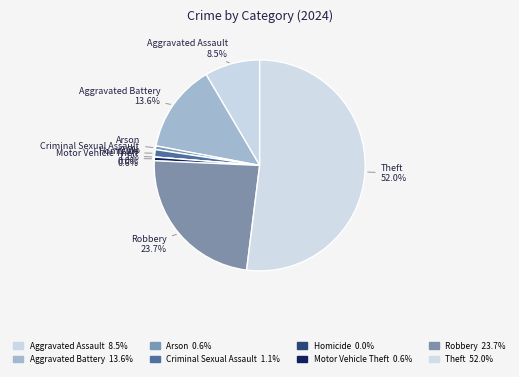

Which category has the smallest portion of the pie?

Homicide